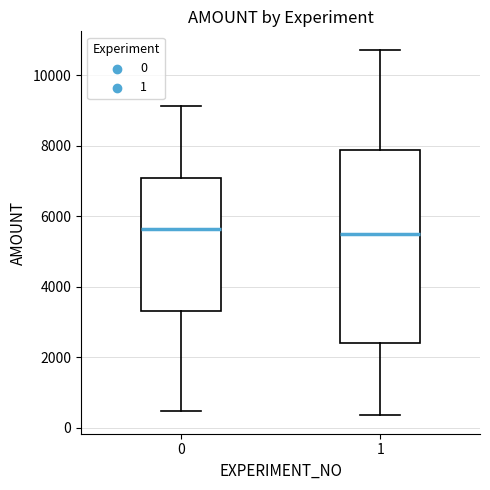

Reading left to right, read every box against the y-axis: the position of its median line, the range the box covers, and the ends of its whiskers. The values are not printed on the chart, so give them approximately, as read against the axis.

0: median 5600, box 3400 to 7000, whiskers 400 to 9200
1: median 5600, box 2400 to 7800, whiskers 400 to 10800